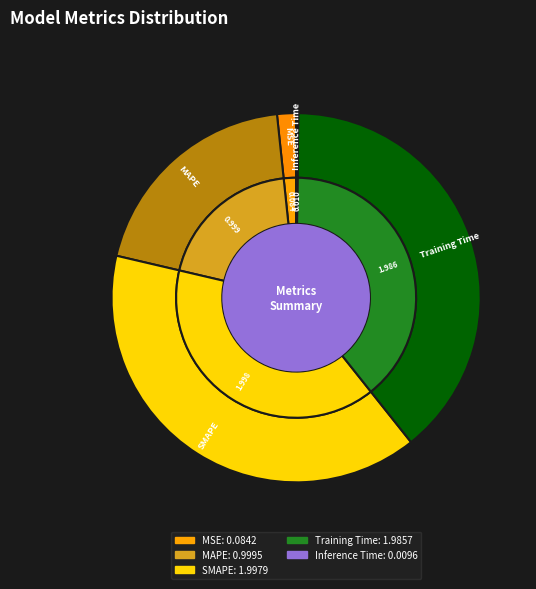

Combined, what portion of the pie is MSE and MAPE?

21.3%